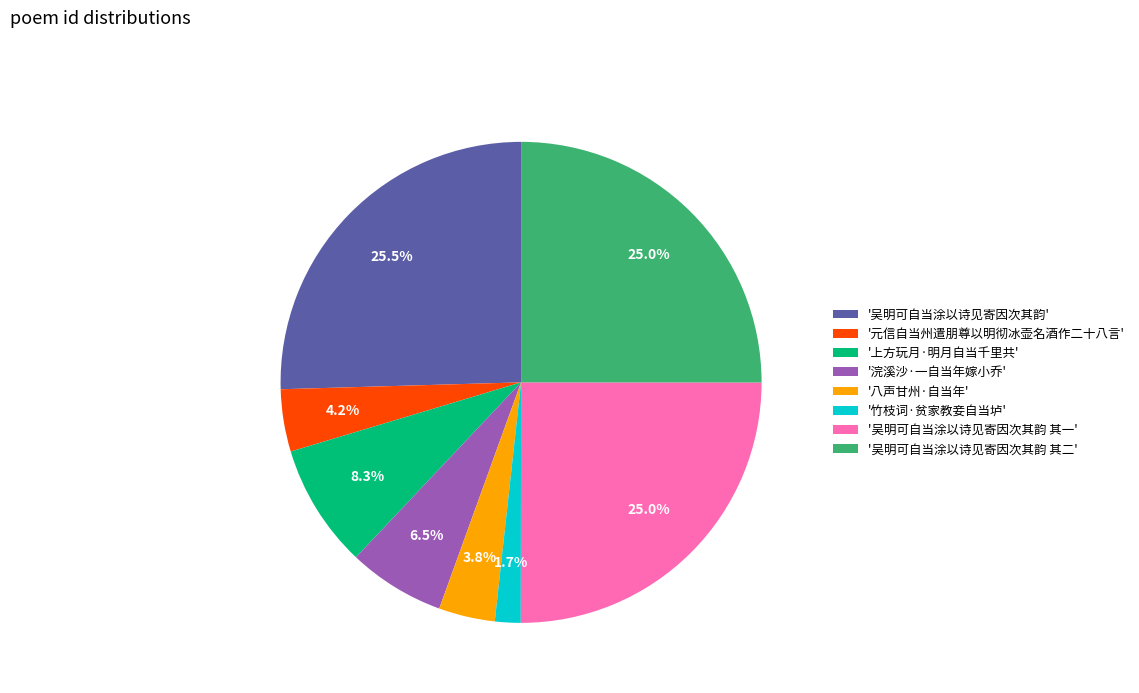

What is the smallest slice in the pie chart?

'竹枝词·贫家教妾自当垆'